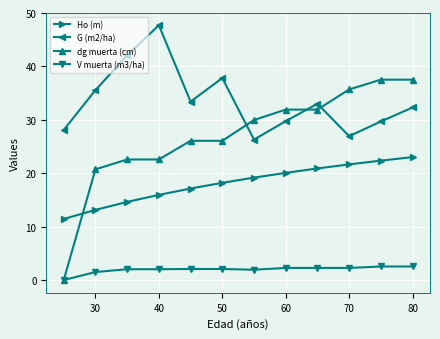

What is the minimum value for Ho (m)?

11.4